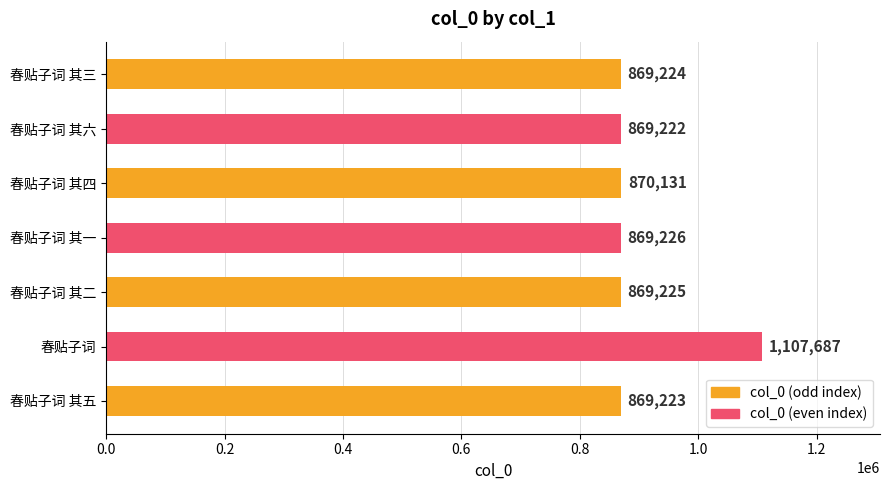

What is the sum of all values?

6323938